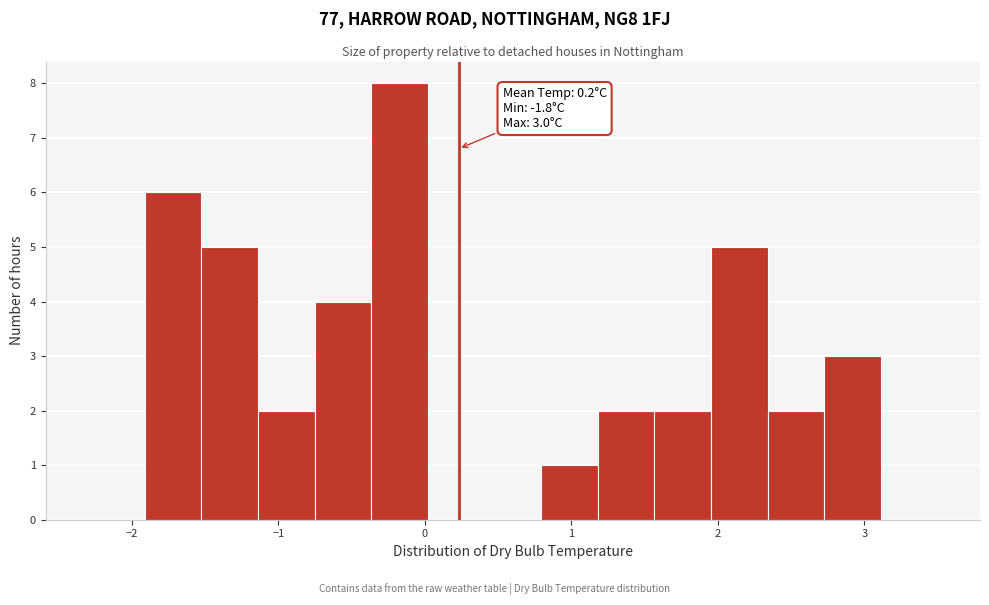

Around what value on the x-axis is the tallest bar? Give the approximate position of its centre, as read against the axis.

-0.2